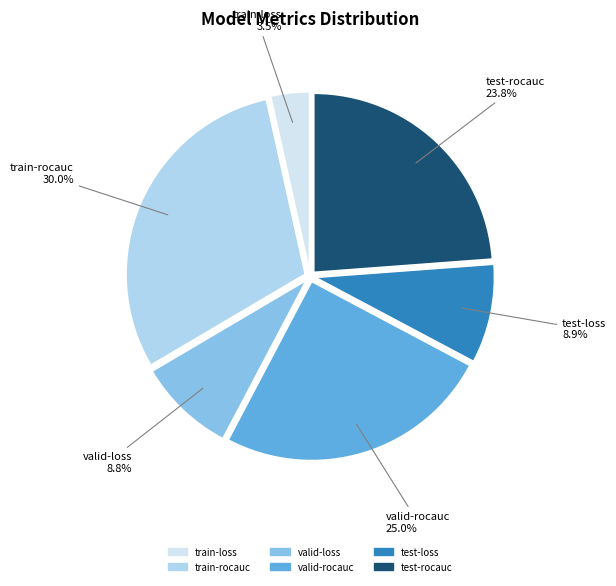

What is the largest slice in the pie chart?

train-rocauc